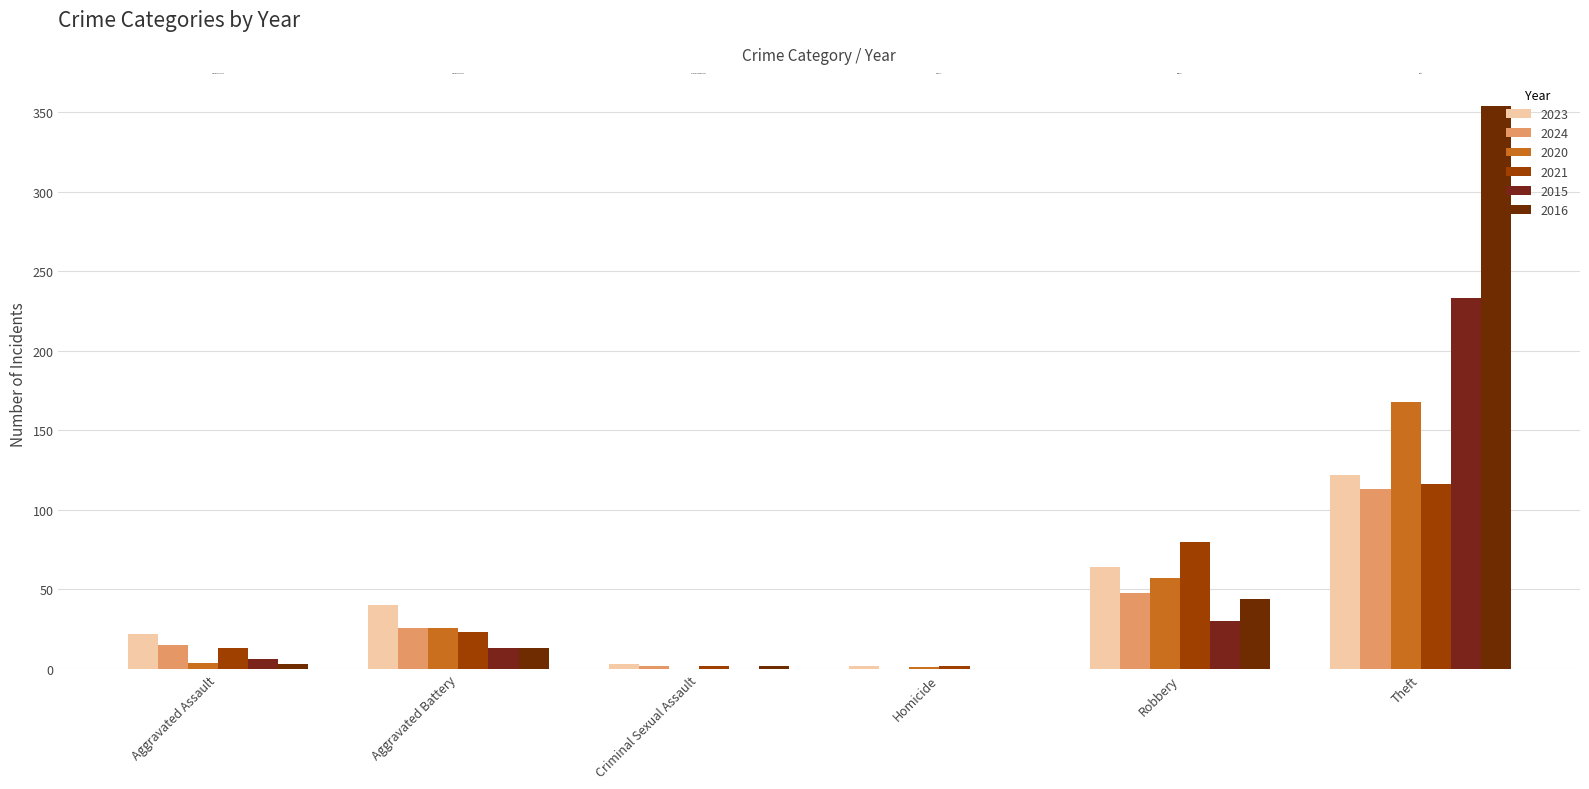

Reading left to right, extract all data points from this chart.

2023: Aggravated Assault=22	Aggravated Battery=40	Criminal Sexual Assault=3	Homicide=2	Robbery=64	Theft=122
2024: Aggravated Assault=15	Aggravated Battery=26	Criminal Sexual Assault=2	Homicide=0	Robbery=48	Theft=113
2020: Aggravated Assault=4	Aggravated Battery=26	Criminal Sexual Assault=0	Homicide=1	Robbery=57	Theft=168
2021: Aggravated Assault=13	Aggravated Battery=23	Criminal Sexual Assault=2	Homicide=2	Robbery=80	Theft=116
2015: Aggravated Assault=6	Aggravated Battery=13	Criminal Sexual Assault=0	Homicide=0	Robbery=30	Theft=233
2016: Aggravated Assault=3	Aggravated Battery=13	Criminal Sexual Assault=2	Homicide=0	Robbery=44	Theft=354